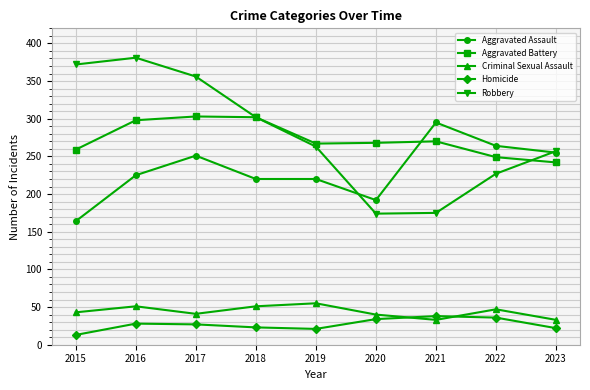

In Aggravated Battery, how many points are higher than both neighbors (excluding endpoints)?

2